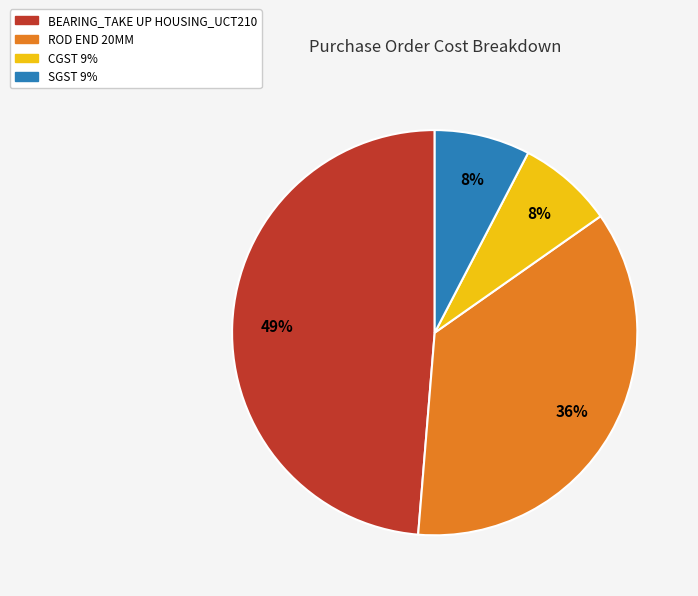

Is BEARING_TAKE UP HOUSING_UCT210 the majority of the pie?

No